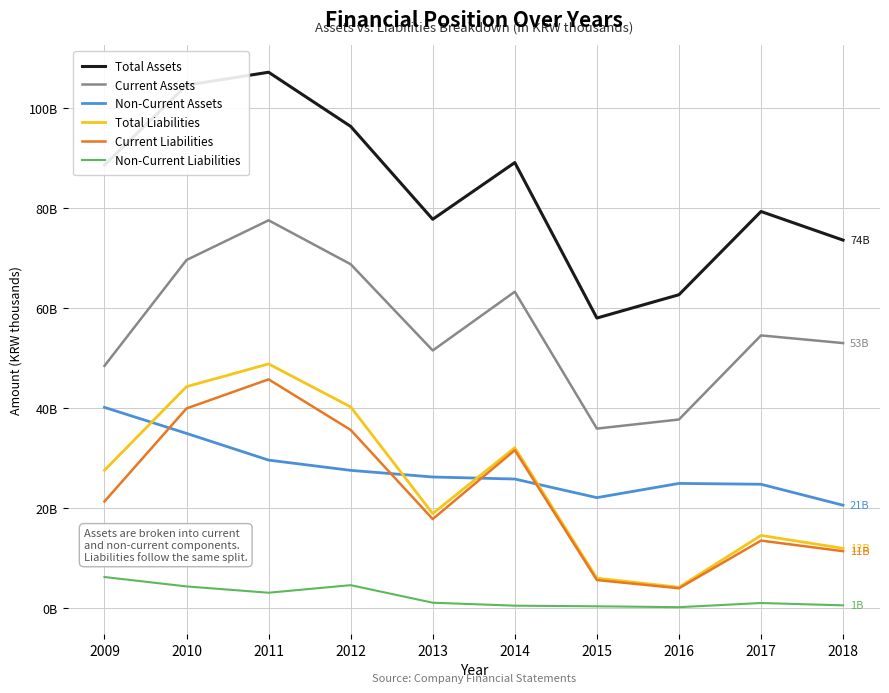

What are all the series names shown in the legend?

Total Assets, Current Assets, Non-Current Assets, Total Liabilities, Current Liabilities, Non-Current Liabilities